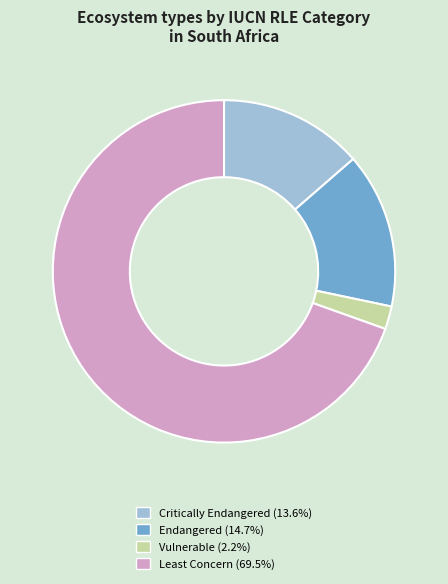

Is there any slice that represents more than half of the pie?

Yes